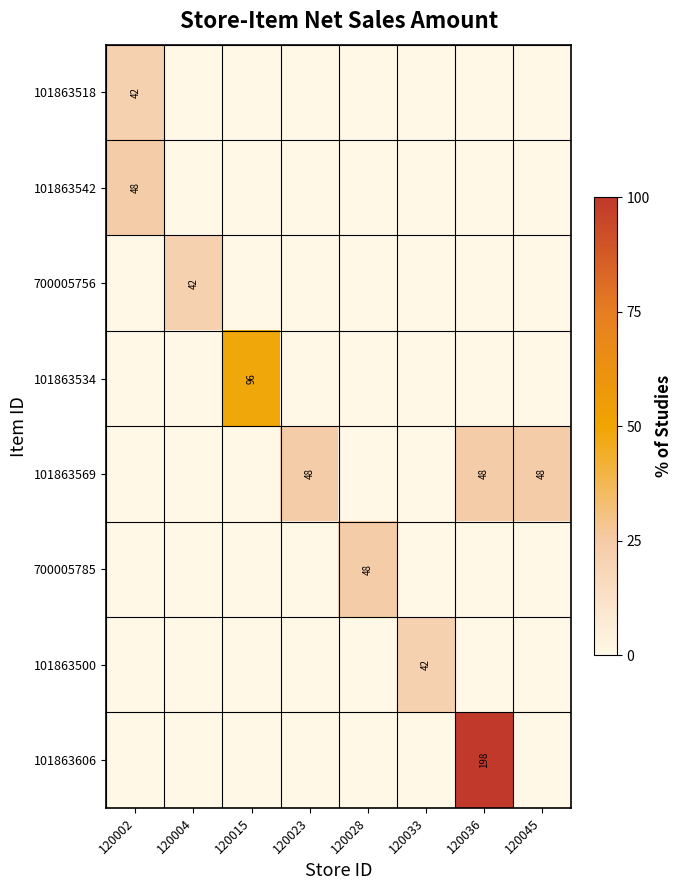

How many categories are shown in the chart?

8